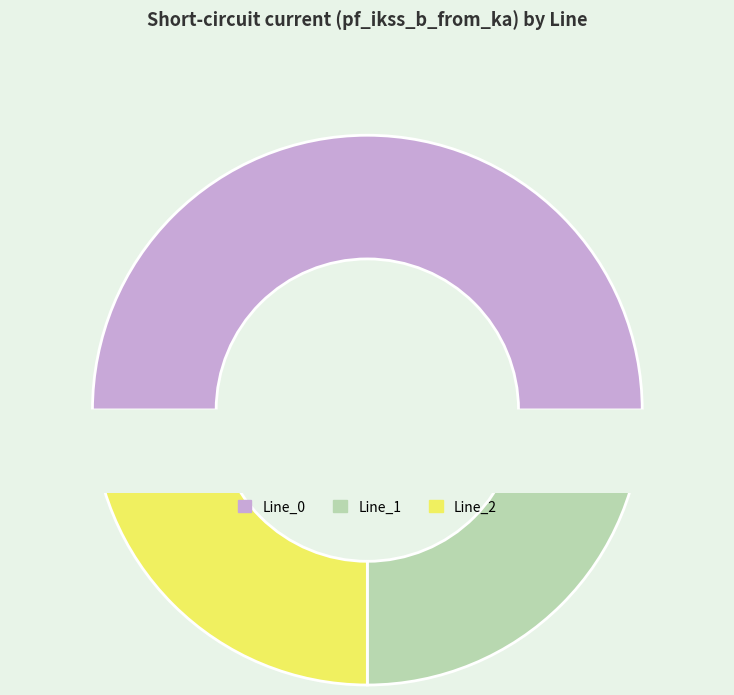

Combined, do Line_0 and Line_2 account for over 50%?

Yes